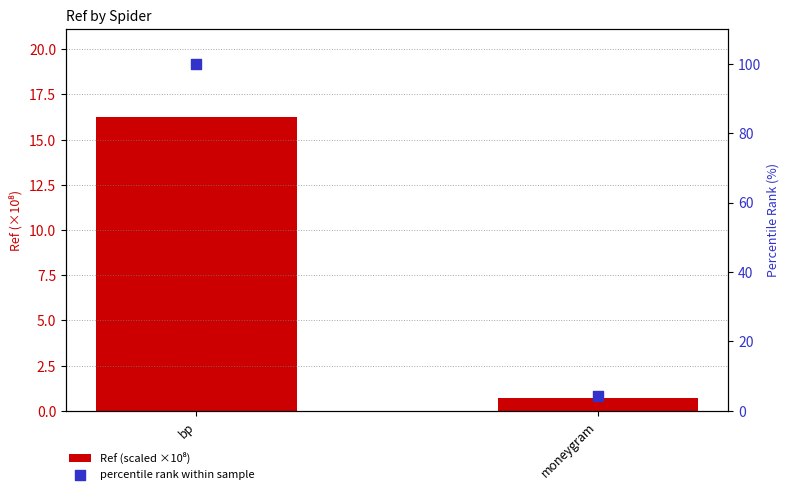

Which series contains the lowest Y value?

Ref (scaled ×10⁸)